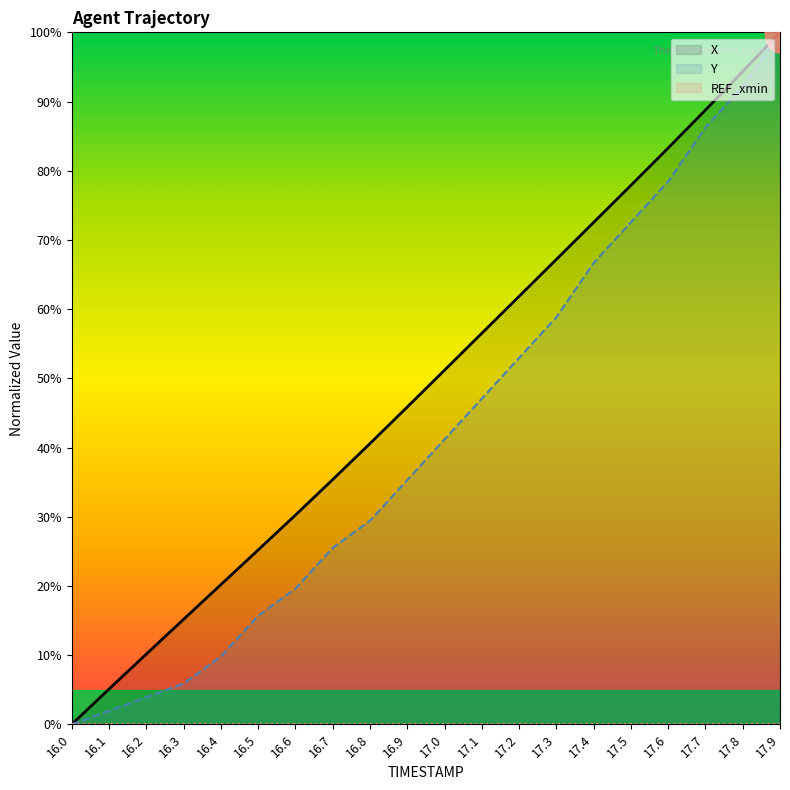

Where is X nearest to the value 50?

17.0